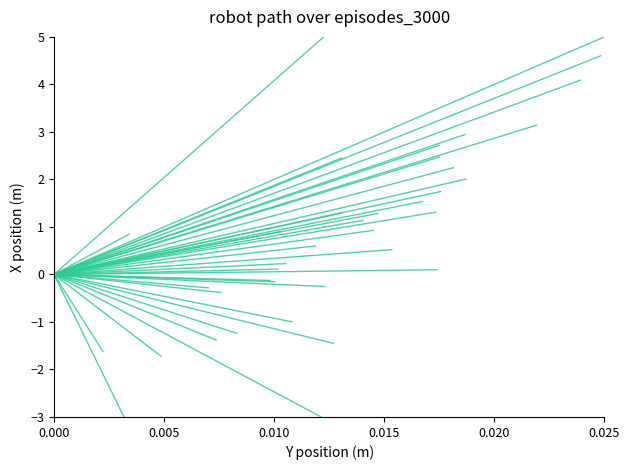

Does the chart have visible grid lines?

No